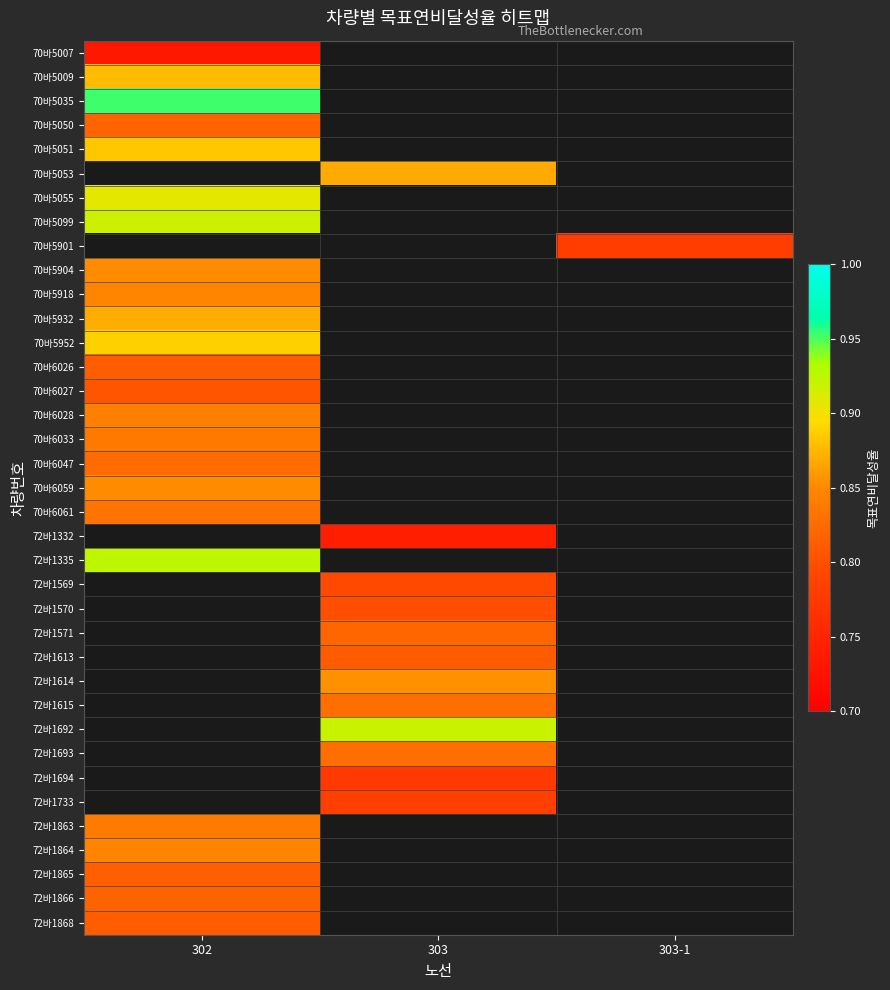

At which category does the chart reach its minimum across all series?

302